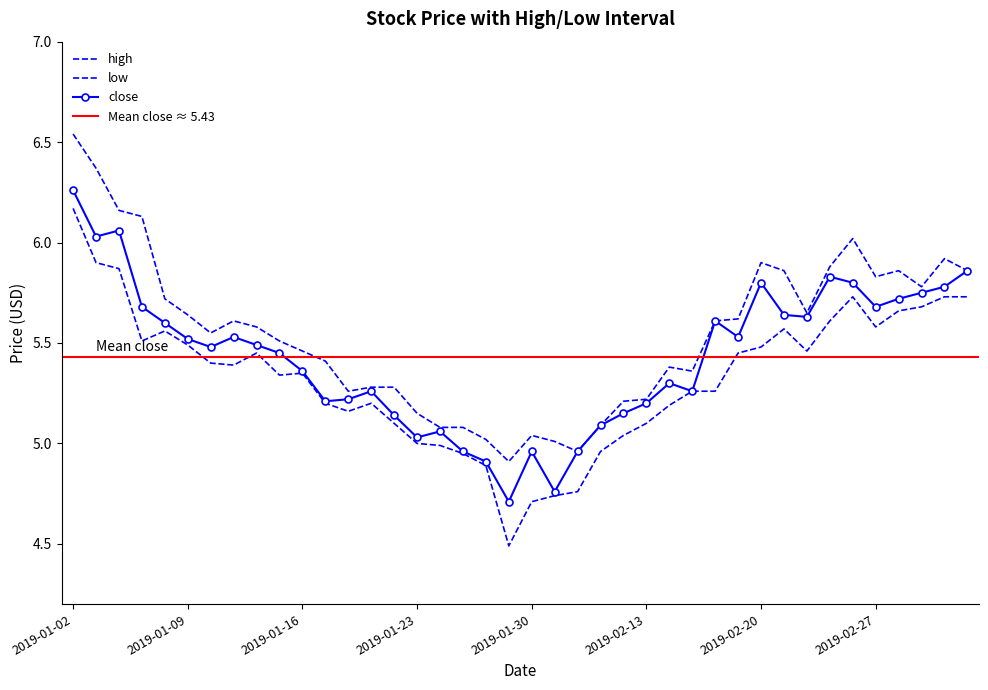

What is the difference between the highest and lowest values at 2019-01-15?

0.2